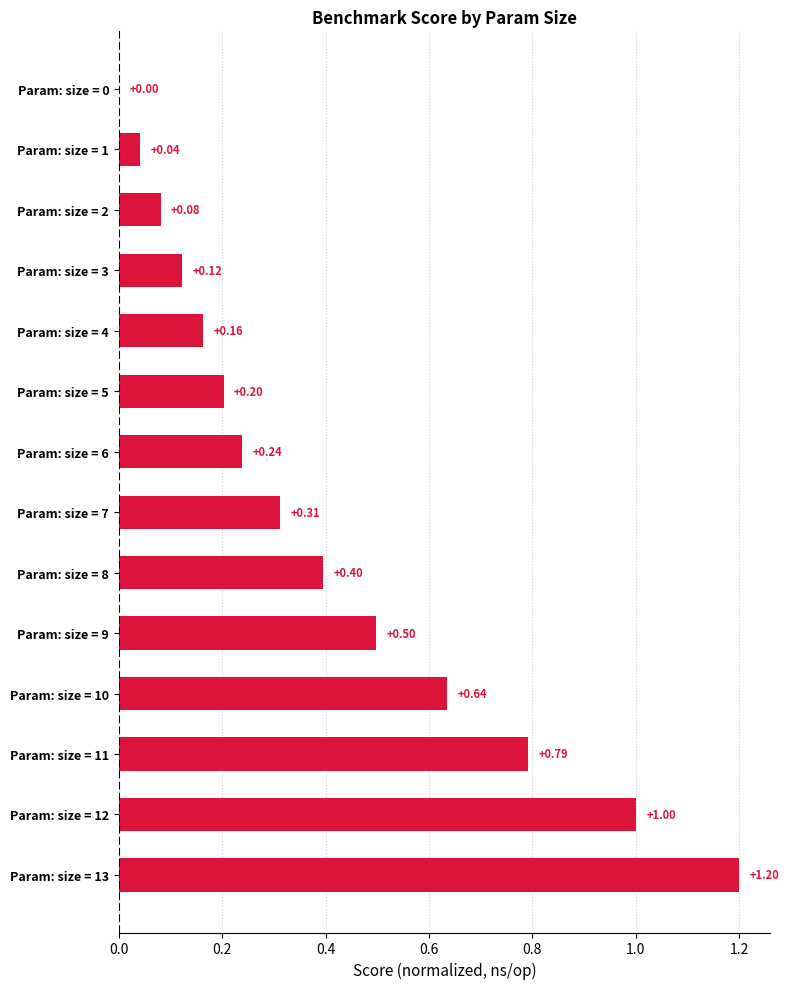

Between Param: size = 5 and Param: size = 2, which is larger?

Param: size = 5